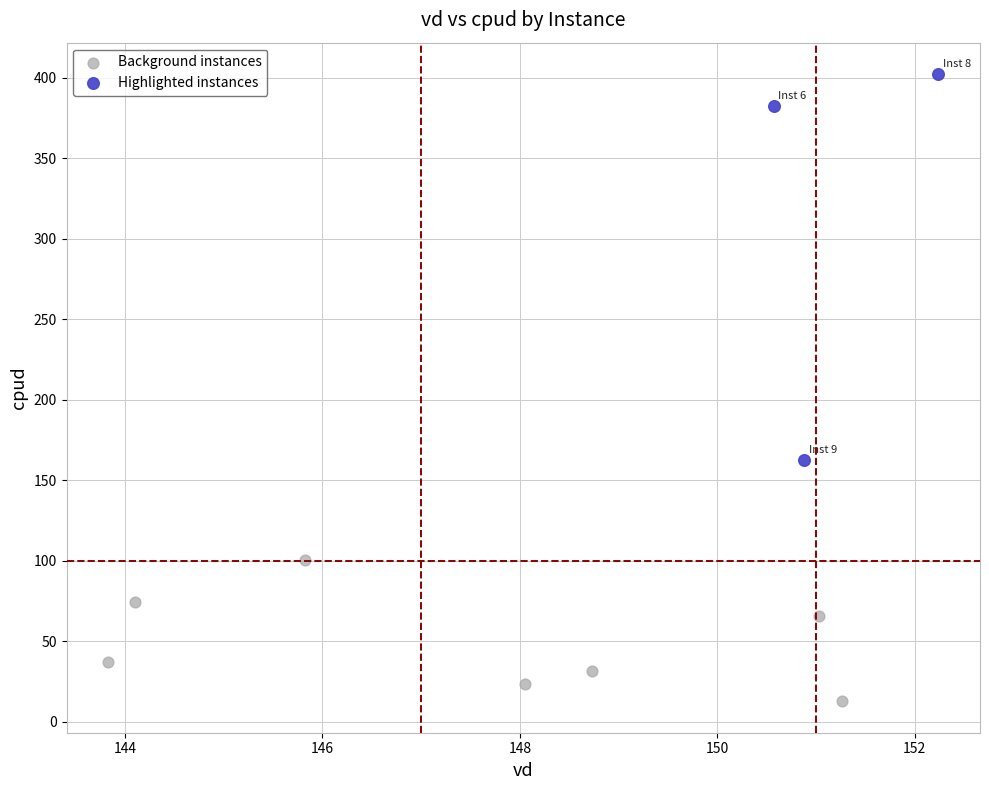

Which series contains the highest Y value?

Highlighted instances